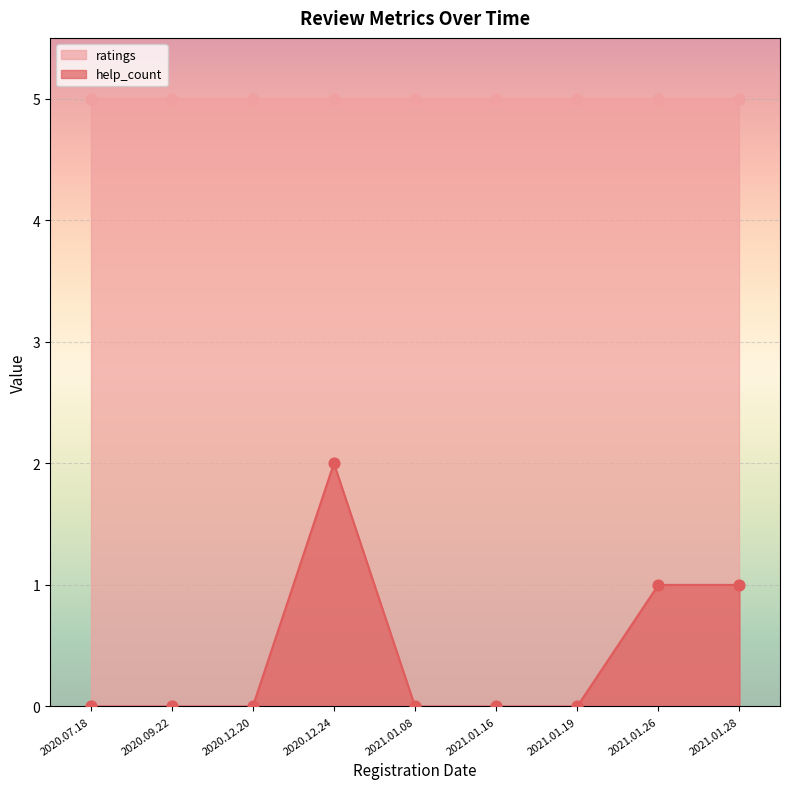

Between 2021.01.19 and 2021.01.08, which is larger?

2021.01.19